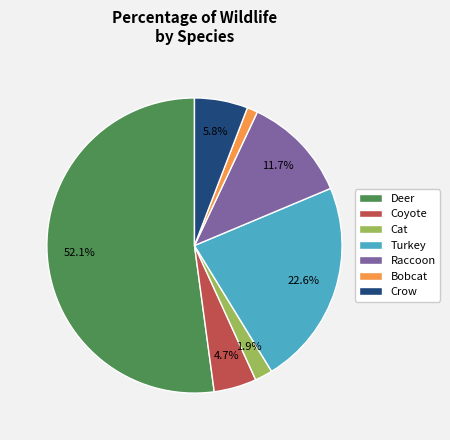

True or false: Raccoon accounts for 5% of the total.

False